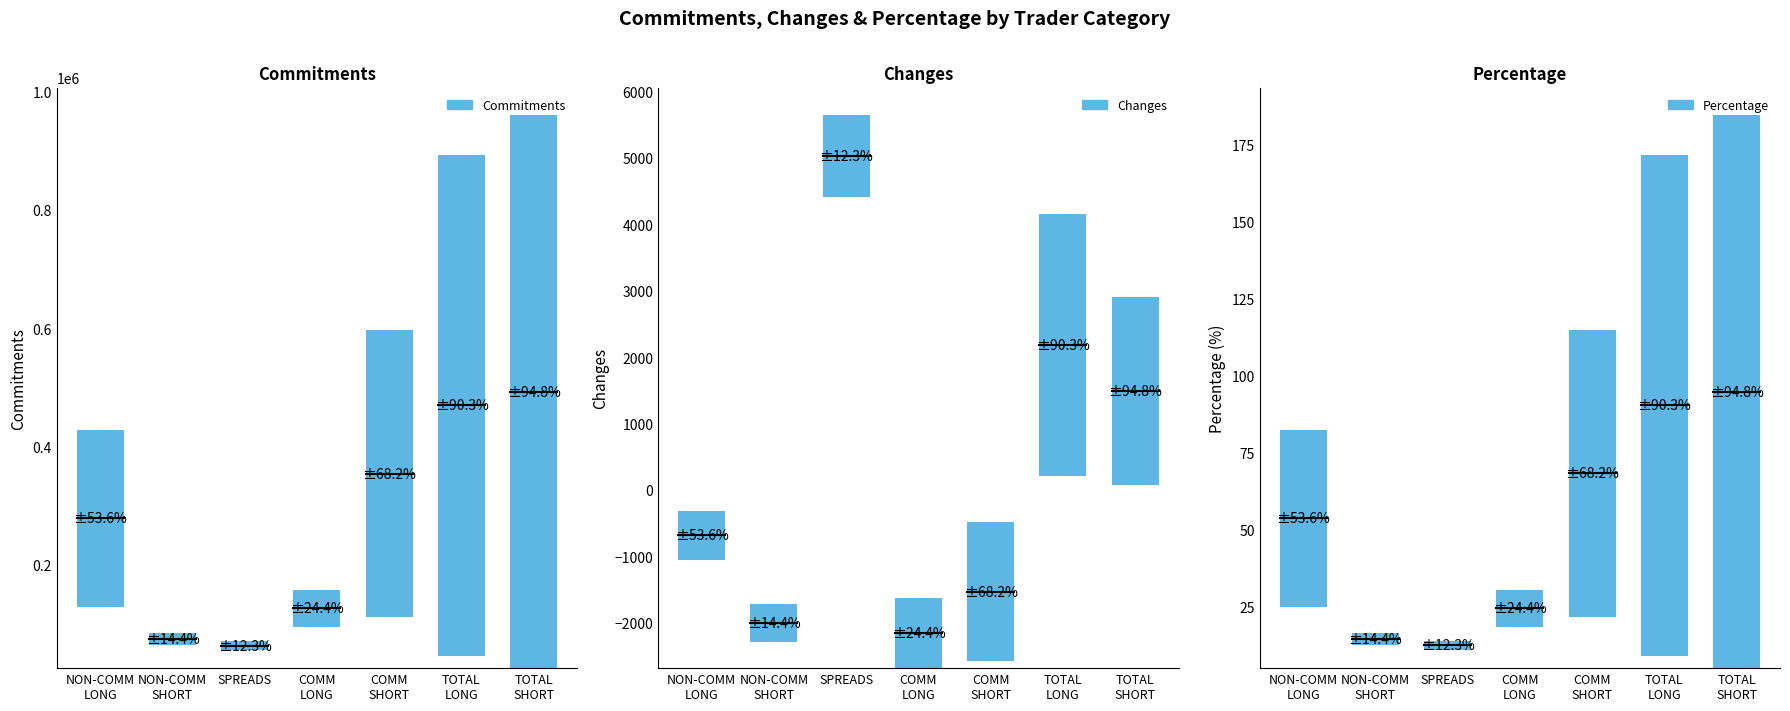

What is the minimum value for Percentage?

12.3